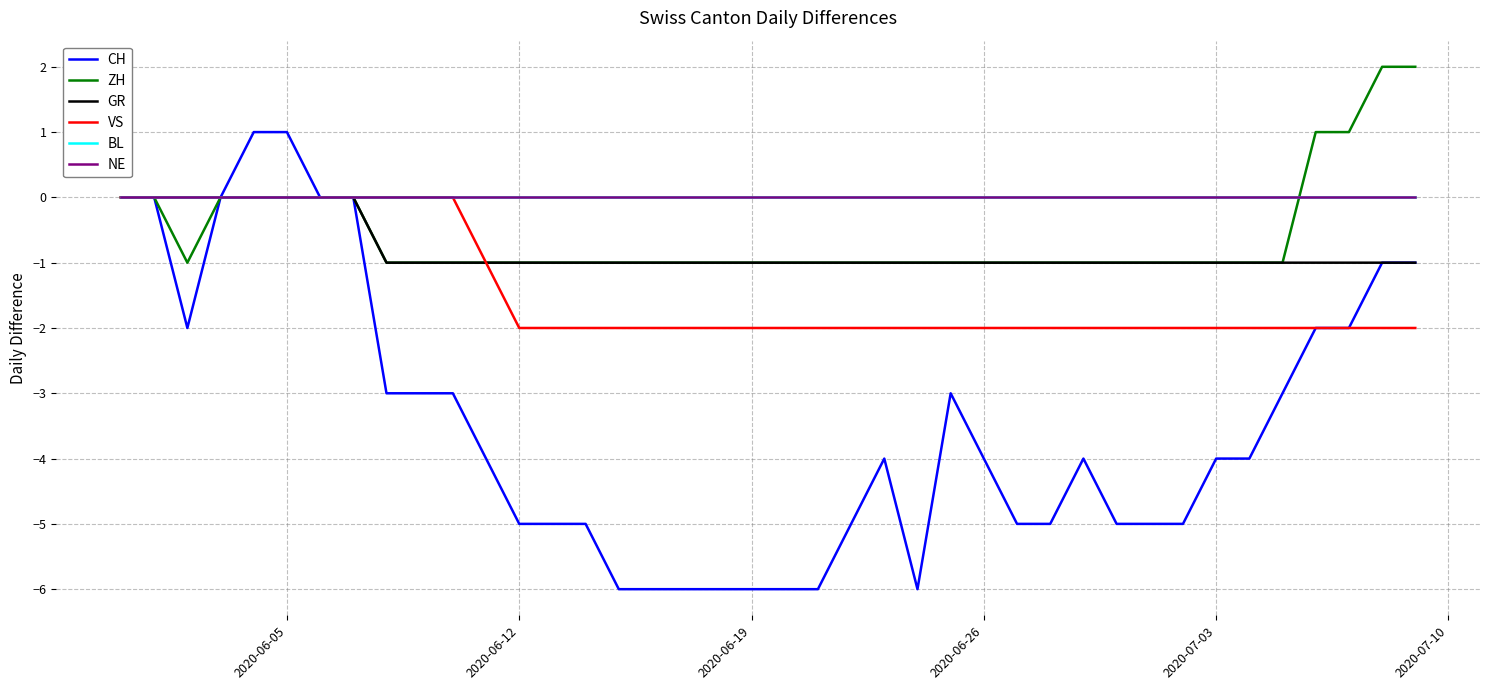

True or false: GR and NE intersect in this chart.

False